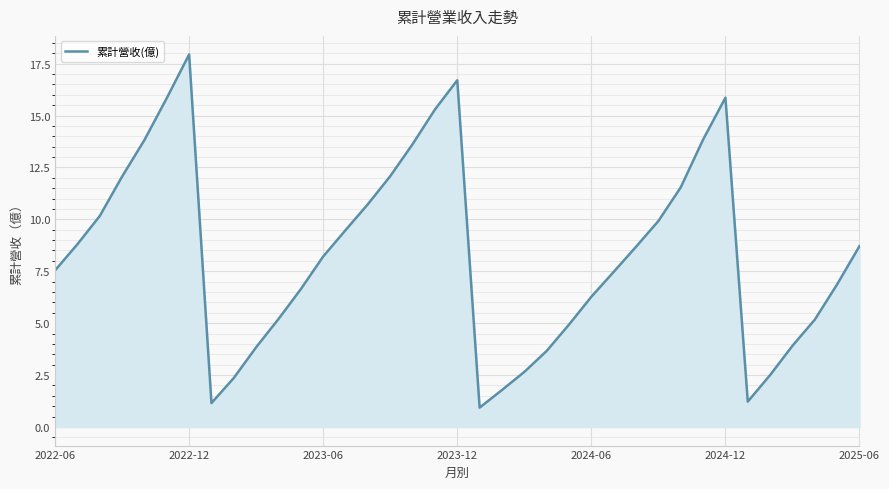

What is the difference between the maximum and minimum values?

17.0